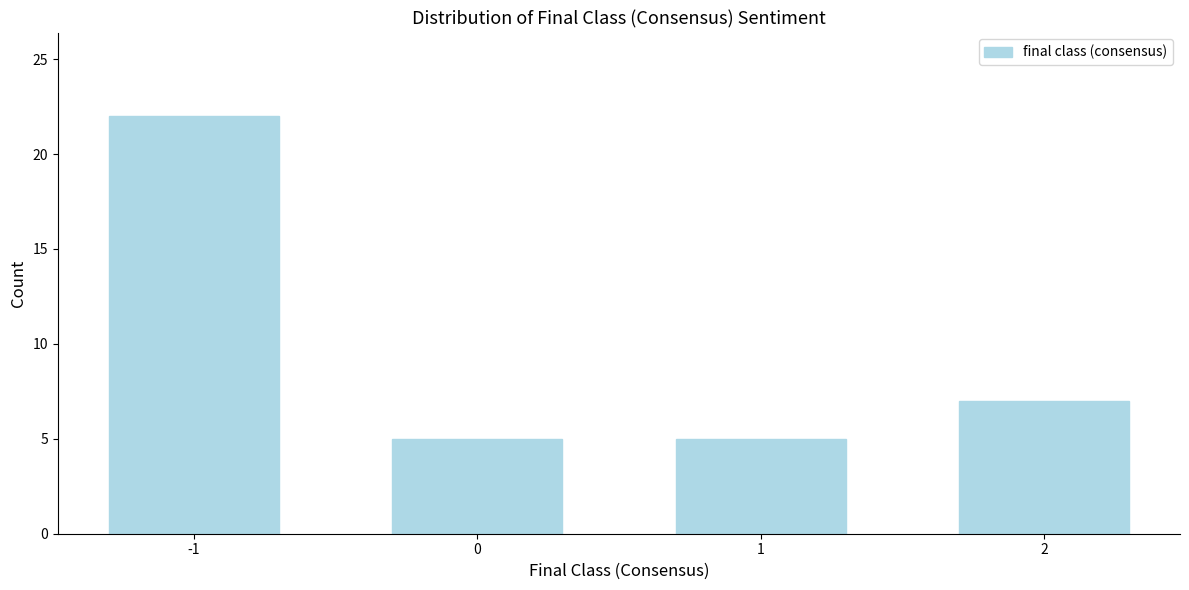

Reading right to left, extract all data points from this chart.

2=7	1=5	0=5	-1=22